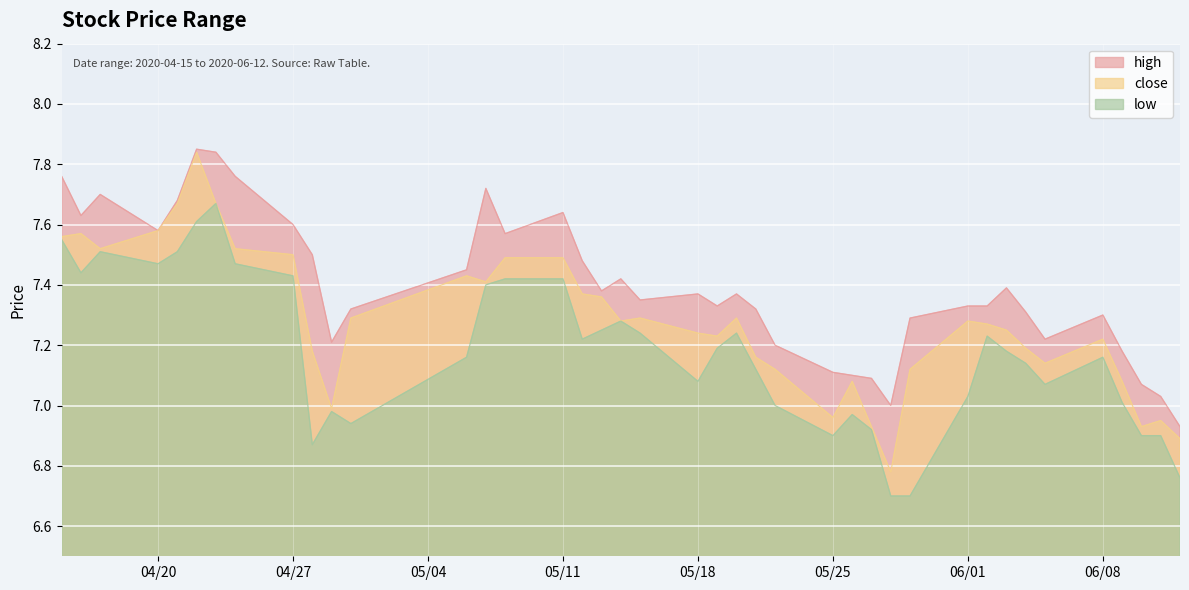

What is the difference between the second highest and minimum values in the low series?

0.9